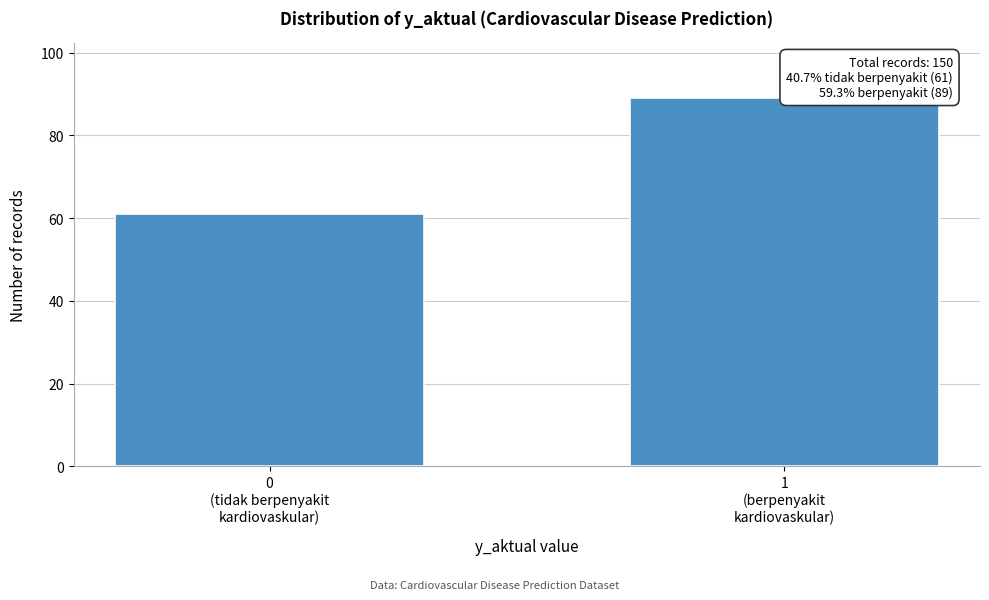

Reading right to left, list all the values displayed in this chart.

89	61